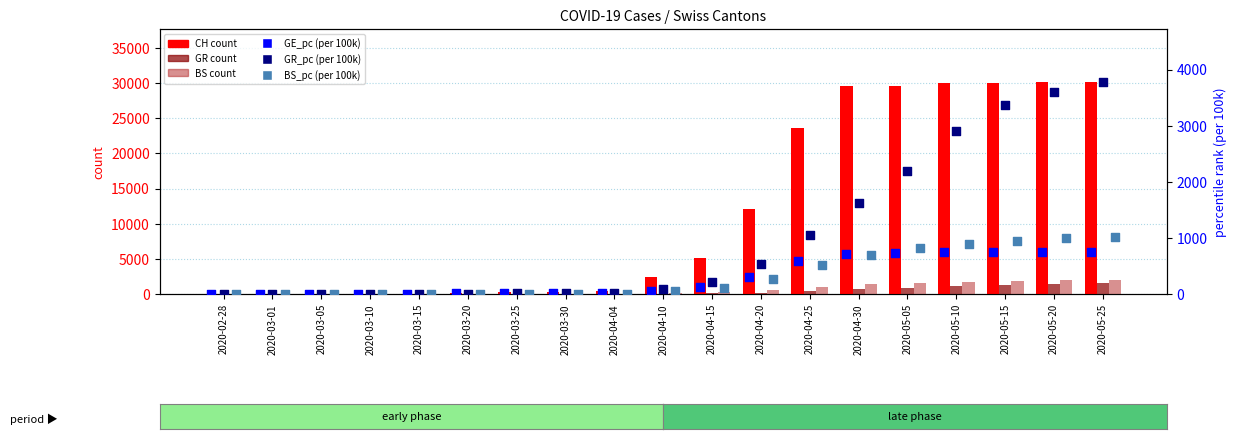

What are all the series names shown in the legend?

CH (count), GR (count), BS (count), GE_pc (per 100k), GR_pc (per 100k), BS_pc (per 100k)